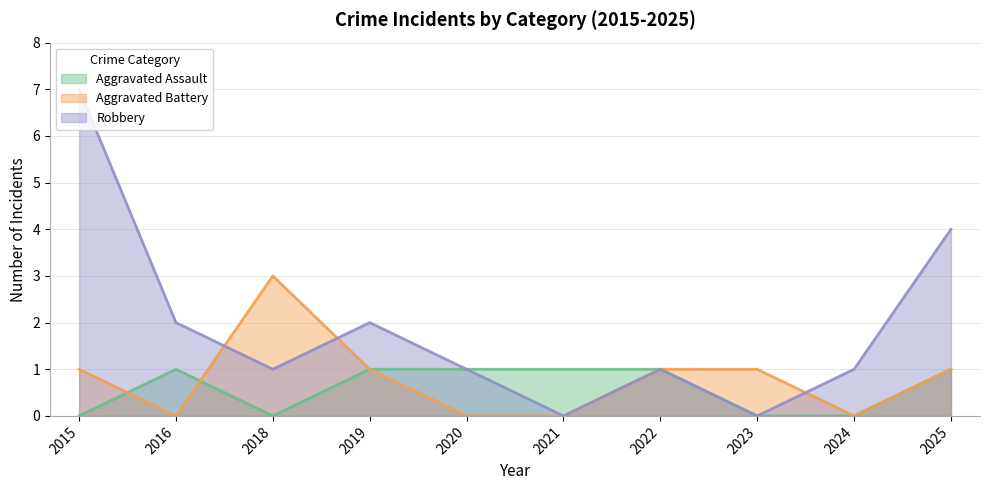

List the labels in order of Robbery value, smallest first.

2021, 2023, 2018, 2020, 2022, 2024, 2016, 2019, 2025, 2015